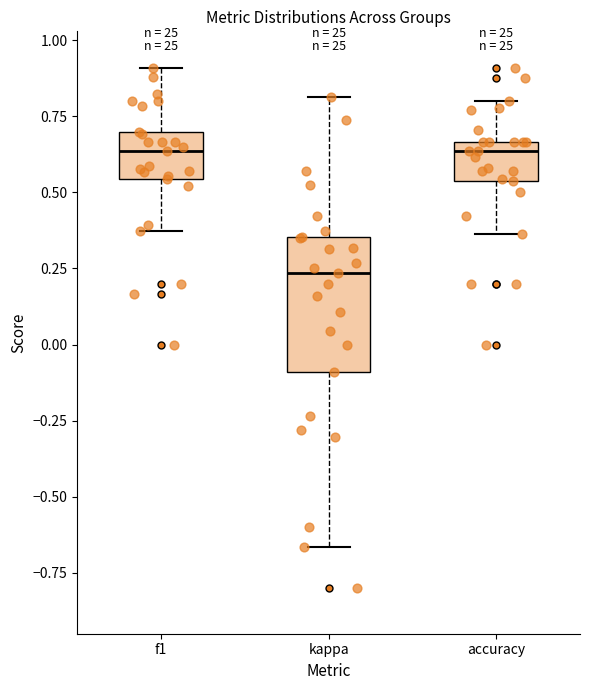

Reading left to right, transcribe this box plot: for each box, give where its median line is, the range the box spans, and where its two whiskers end, as read against the y-axis. The values are not printed on the chart, so give them approximately, as read against the axis.

f1: median 0.65, box 0.55 to 0.70, whiskers 0.35 to 0.90
kappa: median 0.25, box -0.10 to 0.35, whiskers -0.65 to 0.80
accuracy: median 0.65 (just below the box's upper edge), box 0.55 to 0.65, whiskers 0.35 to 0.80